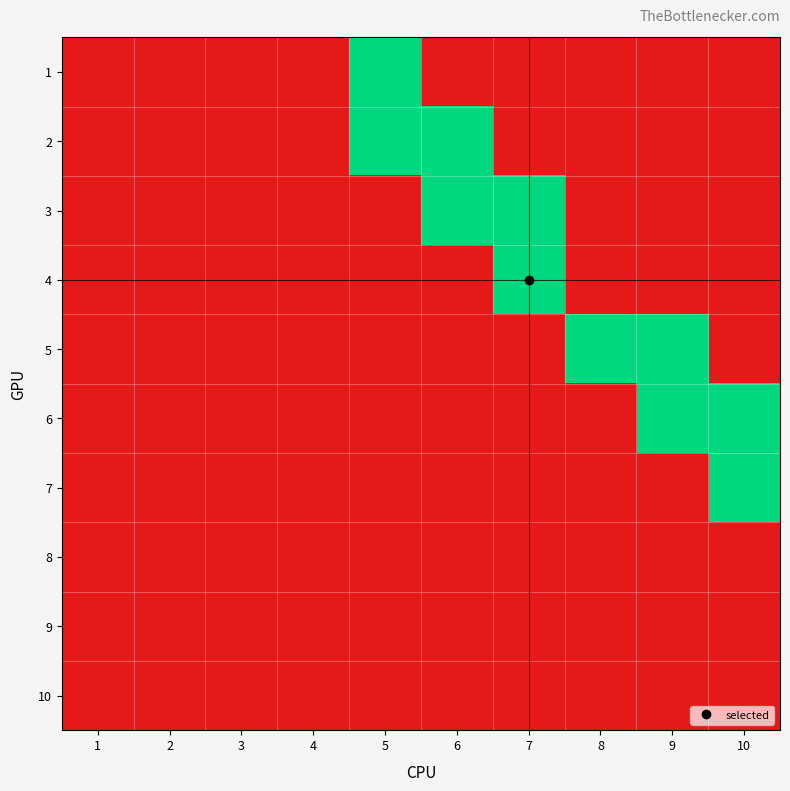

Reading left to right, what are all the values shown in this chart?

1: 1=0	2=0	3=0	4=0	5=1	6=0	7=0	8=0	9=0	10=0
2: 1=0	2=0	3=0	4=0	5=1	6=1	7=0	8=0	9=0	10=0
3: 1=0	2=0	3=0	4=0	5=0	6=1	7=1	8=0	9=0	10=0
4: 1=0	2=0	3=0	4=0	5=0	6=0	7=1	8=0	9=0	10=0
5: 1=0	2=0	3=0	4=0	5=0	6=0	7=0	8=1	9=1	10=0
6: 1=0	2=0	3=0	4=0	5=0	6=0	7=0	8=0	9=1	10=1
7: 1=0	2=0	3=0	4=0	5=0	6=0	7=0	8=0	9=0	10=1
8: 1=0	2=0	3=0	4=0	5=0	6=0	7=0	8=0	9=0	10=0
9: 1=0	2=0	3=0	4=0	5=0	6=0	7=0	8=0	9=0	10=0
10: 1=0	2=0	3=0	4=0	5=0	6=0	7=0	8=0	9=0	10=0